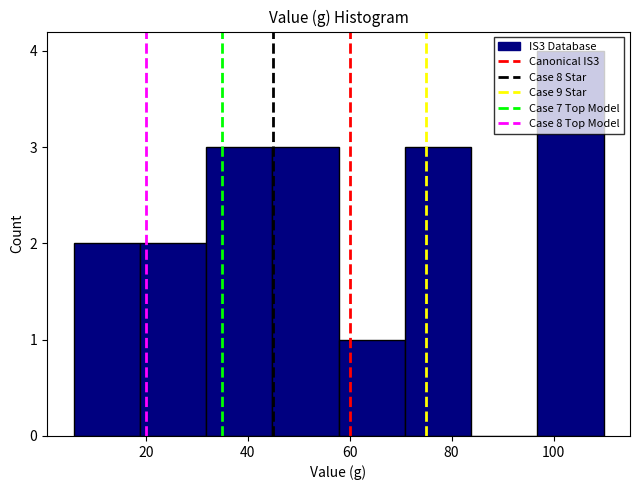

Reading left to right, list every bar in this chart as the range it spans on the x-axis followed by its height. Neither the bar edges nor the heights are printed on the chart, so give them approximately, as read against the axes.

6 to 18: 2
18 to 32: 2
32 to 44: 3
44 to 58: 3
58 to 70: 1
70 to 84: 3
84 to 96: 0
96 to 110: 4